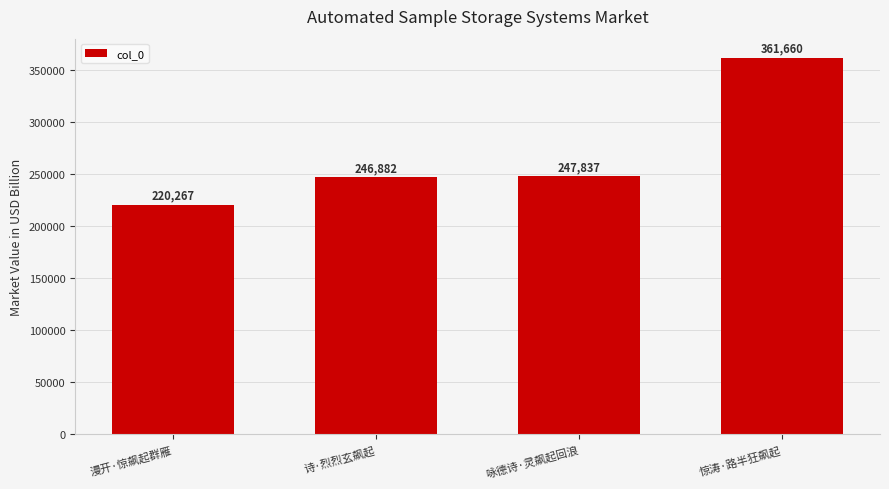

Reading left to right, transcribe all the data shown in this chart.

漫开·惊飙起群雁=220267	诗·烈烈玄飙起=246882	咏德诗·灵飙起回浪=247837	惊涛·路半狂飙起=361660